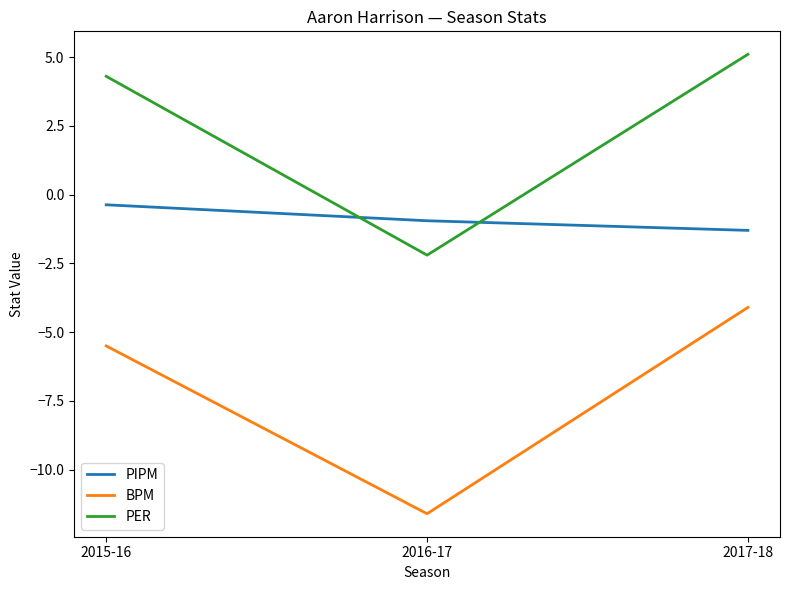

What is the difference between the PIPM values at 2015-16 and 2016-17?

0.6